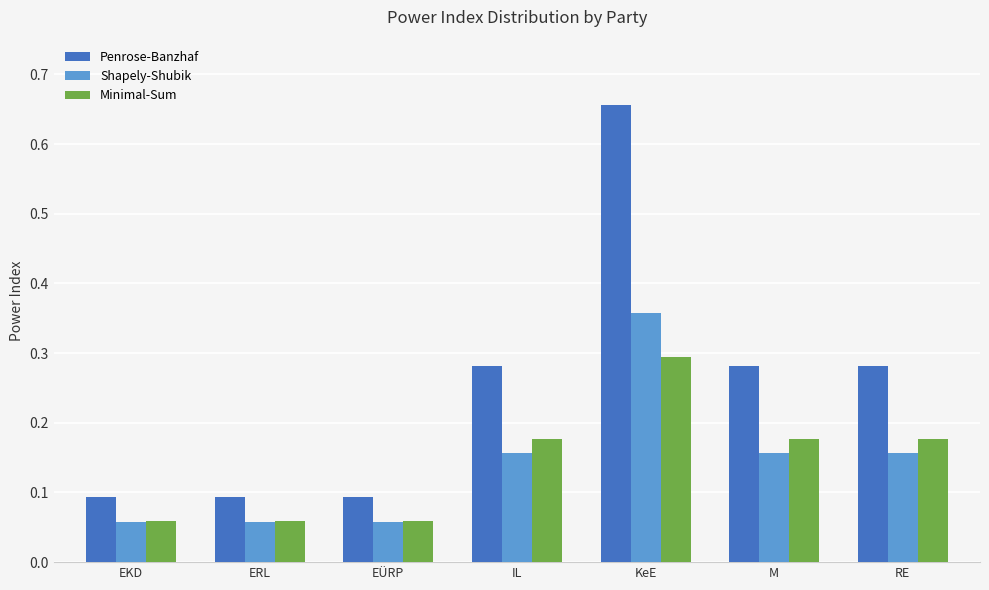

At which label does Minimal-Sum reach its peak?

KeE